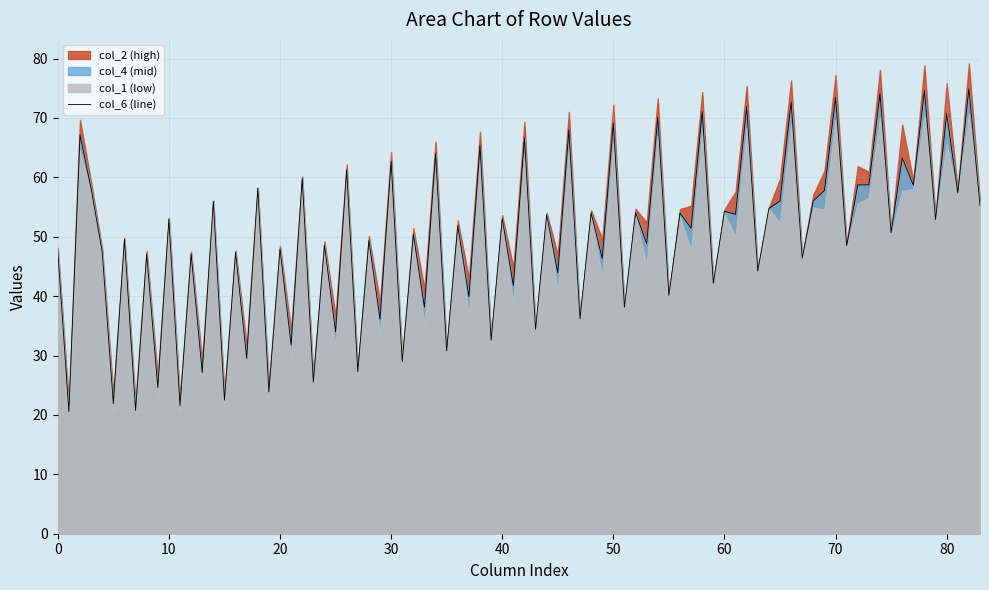

What is the minimum value for col_6 (line)?

20.5